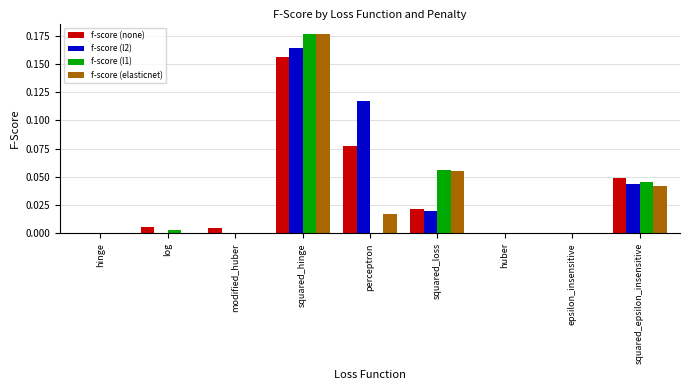

Which category has the highest value across all series?

squared_hinge